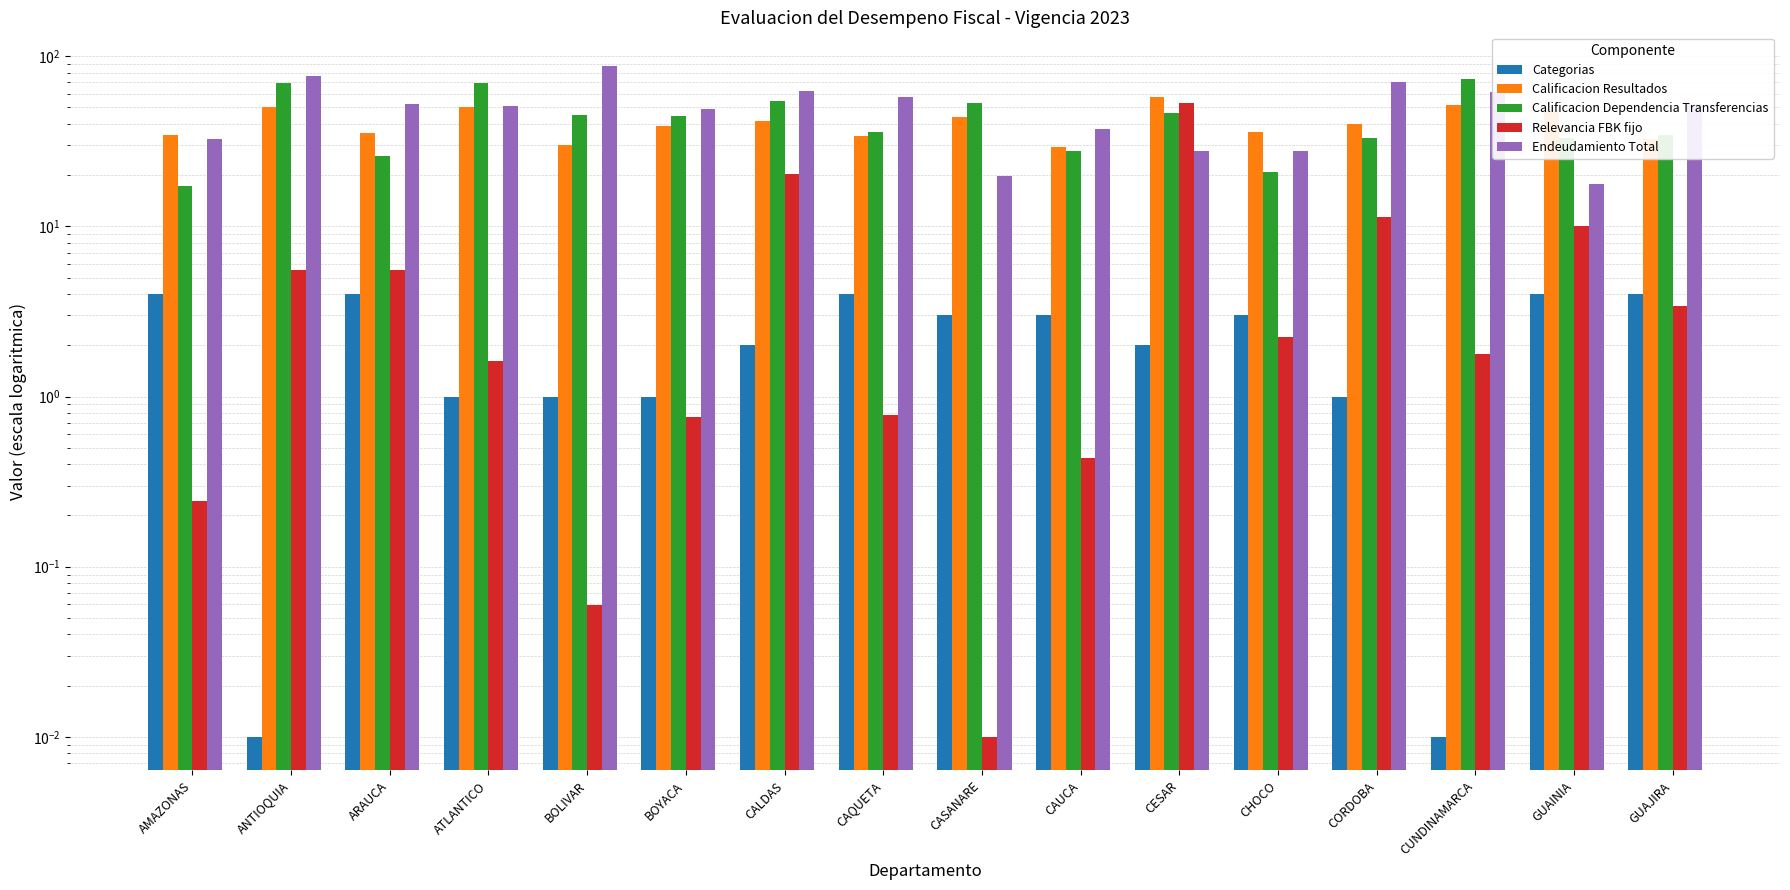

What is the average value of the Calificacion Dependencia Transferencias series?

42.7